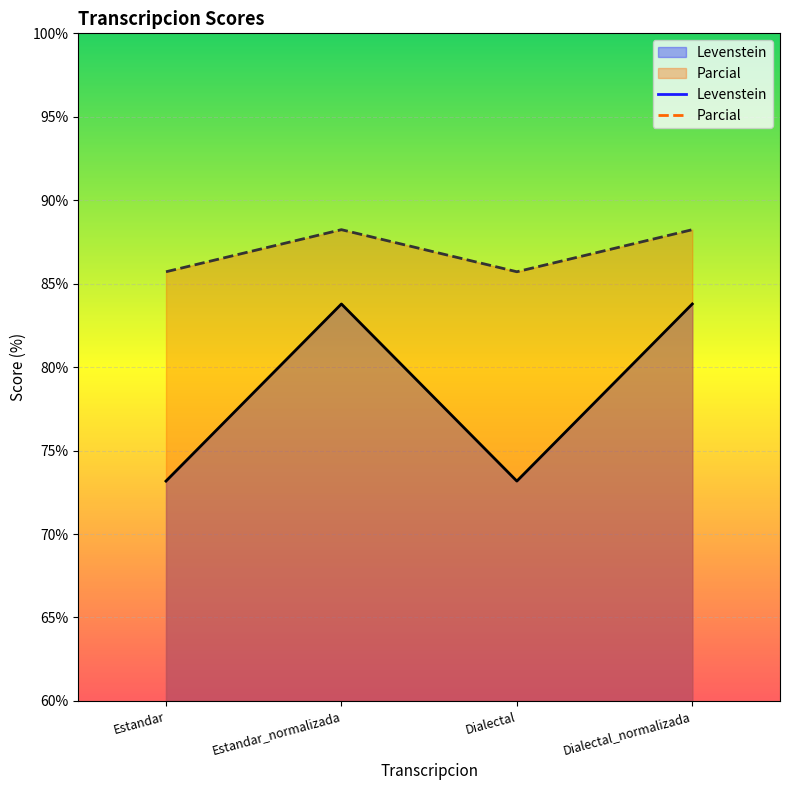

True or false: Levenstein has more than 2 points higher than both neighbors.

False